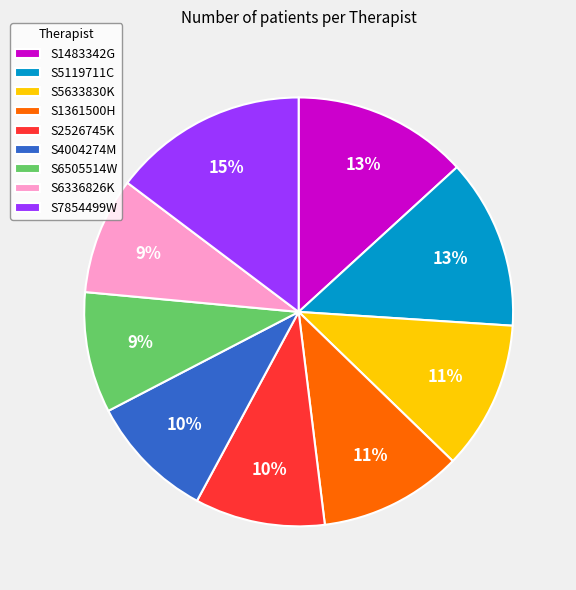

Does S2526745K account for over 50% of the chart?

No